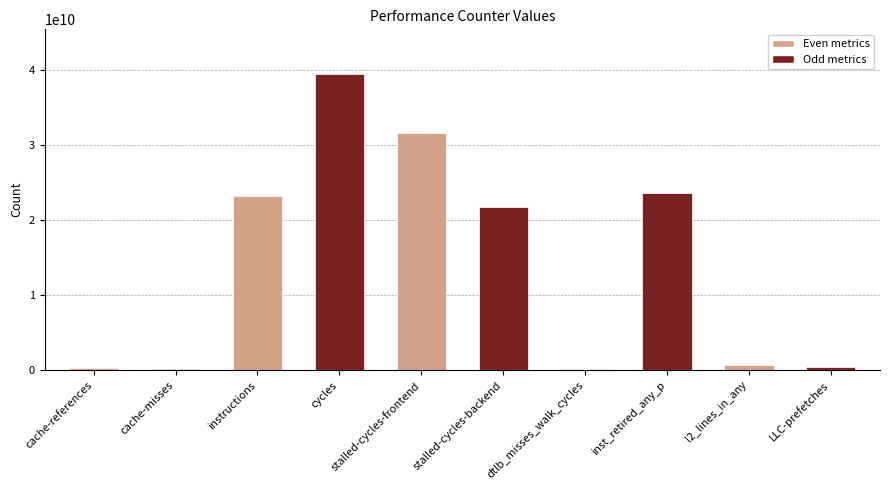

Where is the data nearest to the value 19781961528?

stalled-cycles-backend